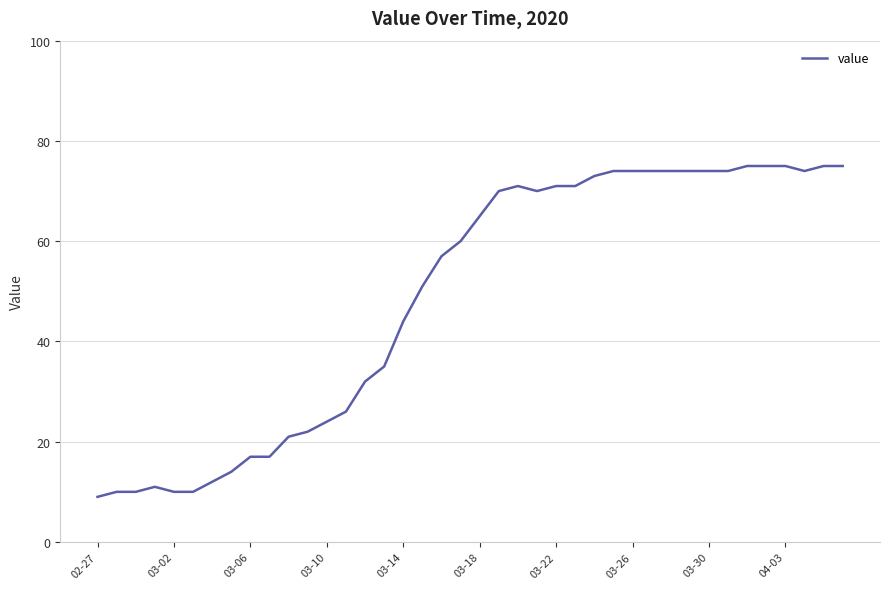

Does the chart display data point markers on the line(s)?

No